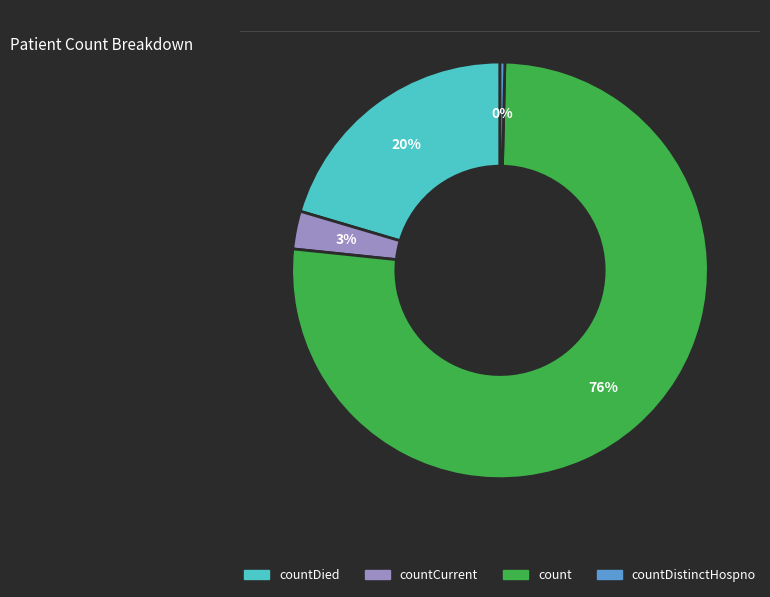

Is there a majority slice in this chart?

Yes